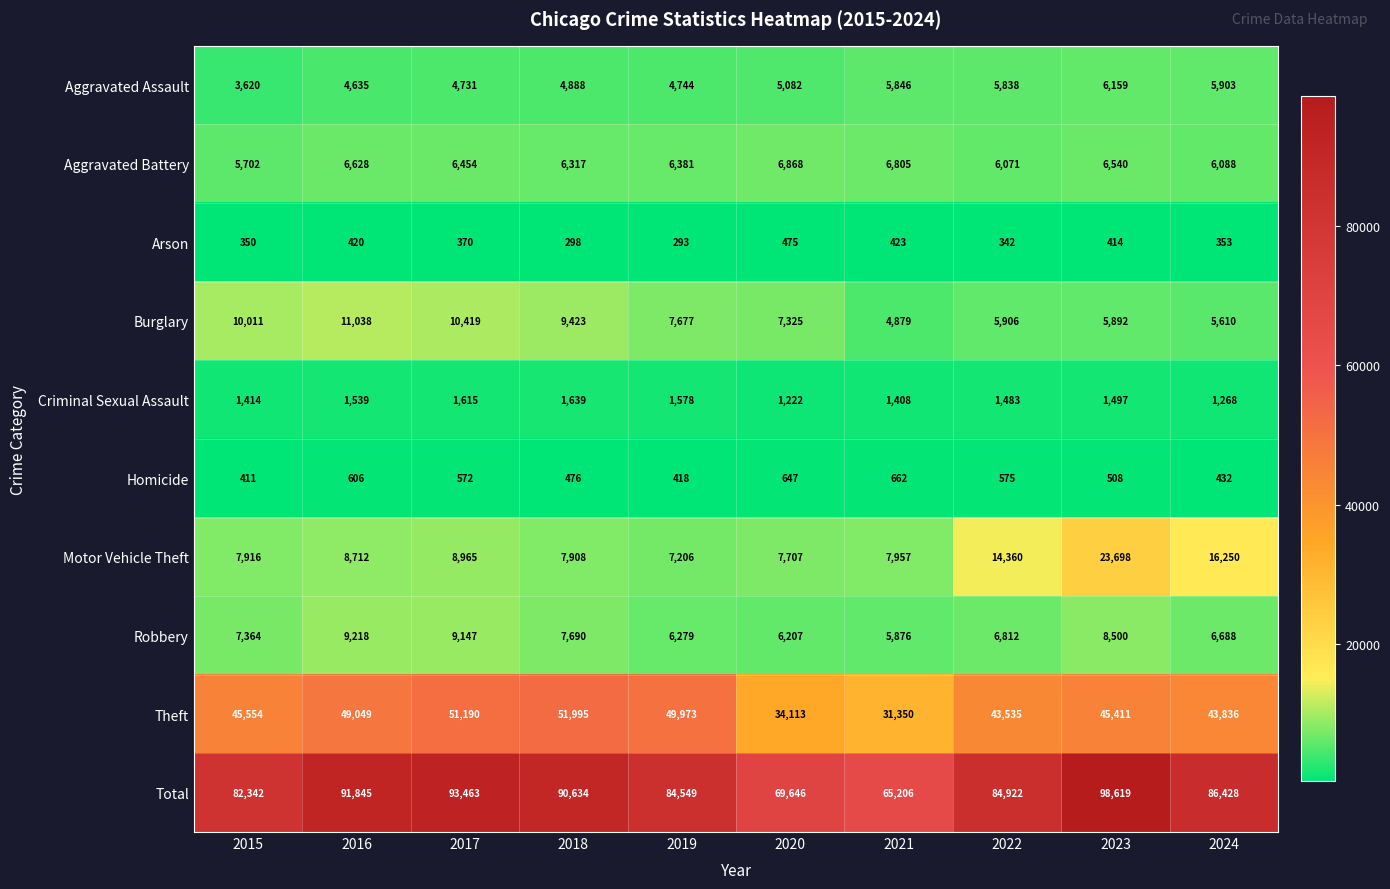

Which label corresponds to the largest value in the chart?

2023